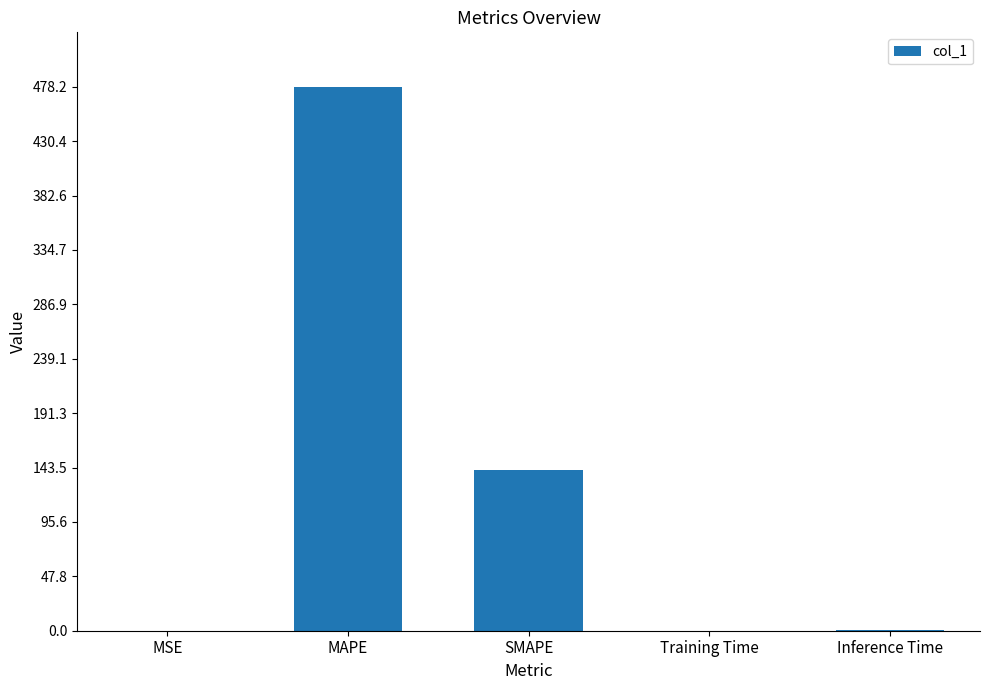

What is the change in value from MAPE to SMAPE?

-337.2